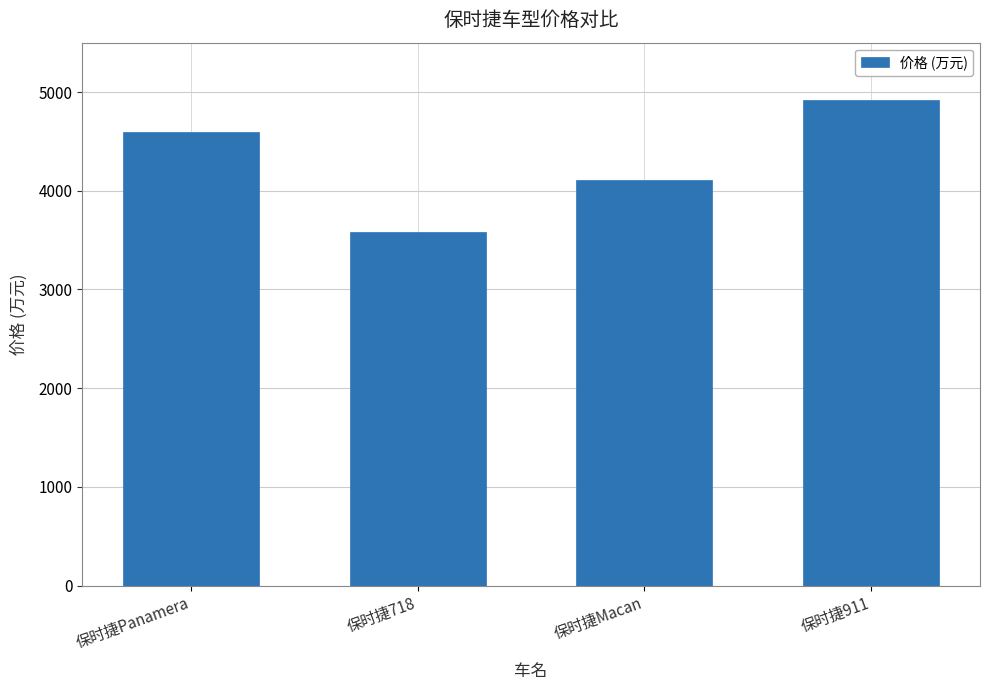

List the labels in order of value, largest first.

保时捷911, 保时捷Panamera, 保时捷Macan, 保时捷718